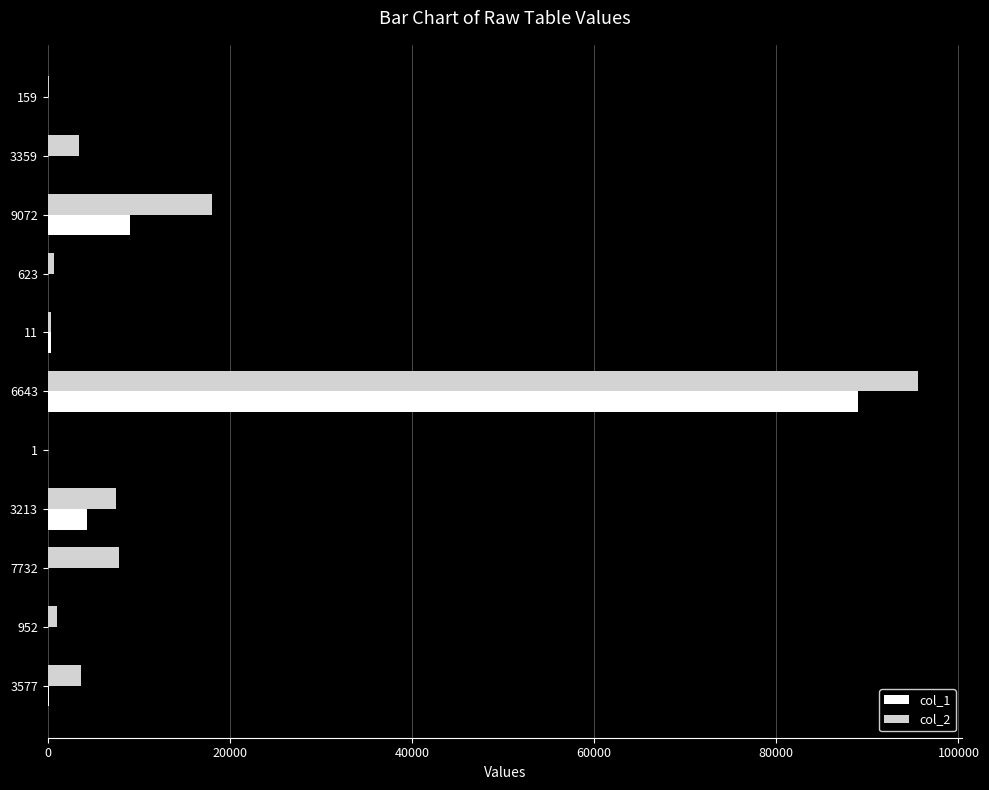

True or false: col_2 has a value of 7537 at 3213.

True